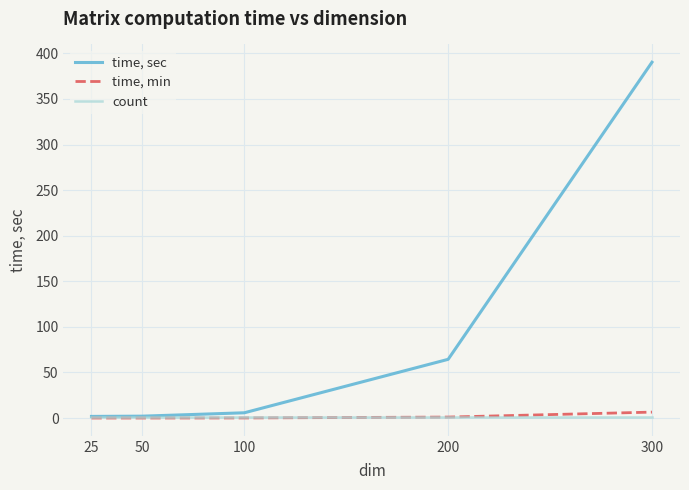

What is the spread (max minus min) of values at 25?

1.8